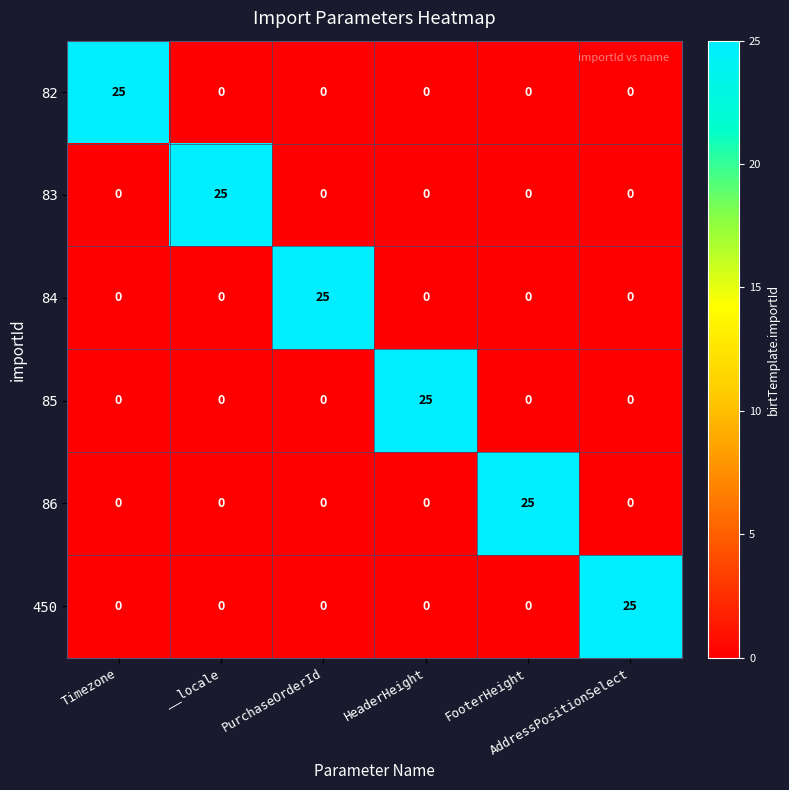

What is the maximum value shown in the chart?

25